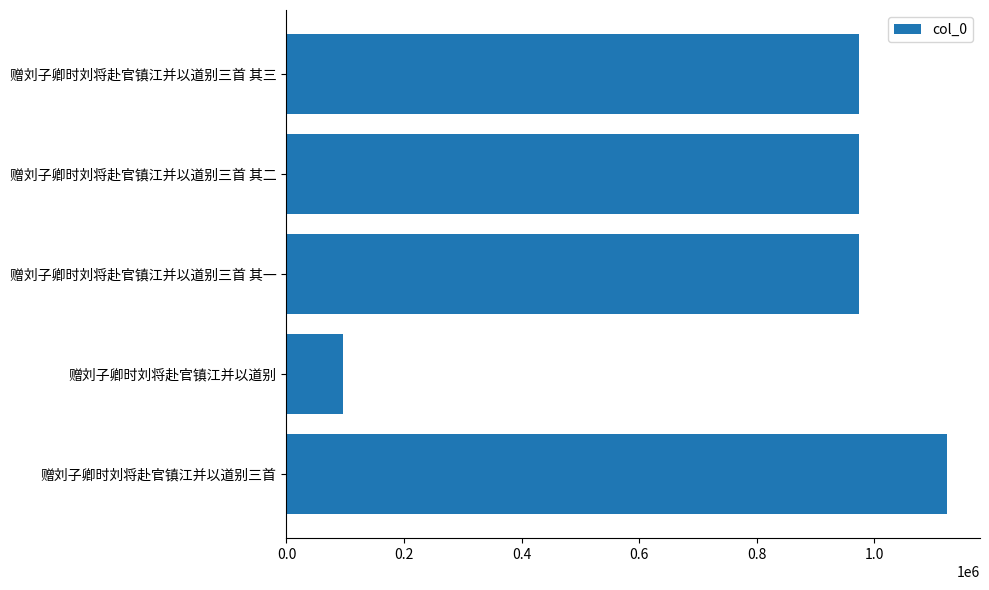

What is the average value?

828089